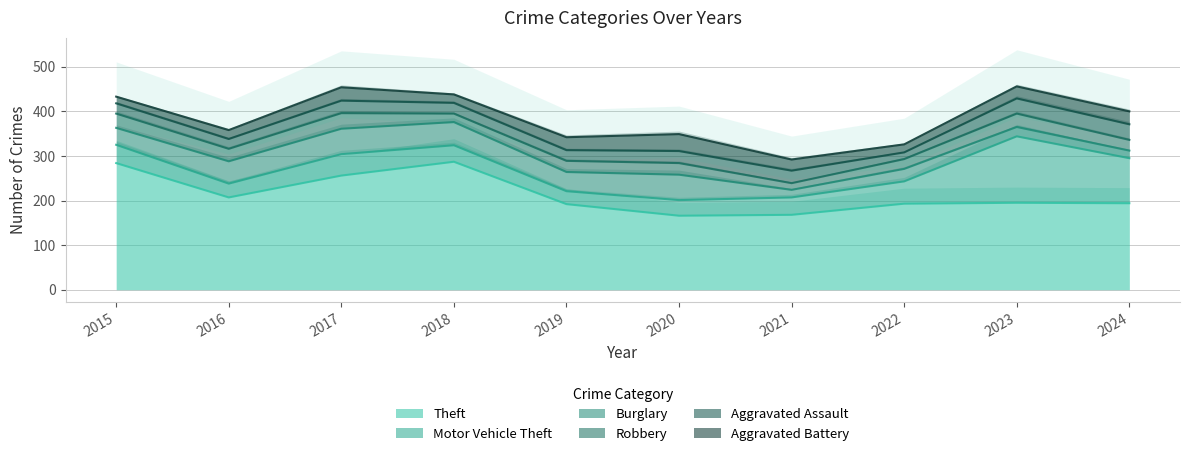

Reading left to right, list all the values displayed in this chart.

Theft: 2015=284	2016=207	2017=256	2018=287	2019=192	2020=166	2021=168	2022=193	2023=195	2024=194
Motor Vehicle Theft: 2015=41	2016=31	2017=48	2018=37	2019=29	2020=35	2021=39	2022=50	2023=149	2024=101
Burglary: 2015=38	2016=50	2017=57	2018=52	2019=43	2020=57	2021=17	2022=28	2023=21	2024=17
Robbery: 2015=32	2016=28	2017=35	2018=19	2019=25	2020=26	2021=15	2022=22	2023=30	2024=24
Aggravated Assault: 2015=23	2016=22	2017=28	2018=24	2019=24	2020=27	2021=28	2022=15	2023=34	2024=35
Aggravated Battery: 2015=15	2016=20	2017=30	2018=19	2019=29	2020=38	2021=25	2022=18	2023=27	2024=29